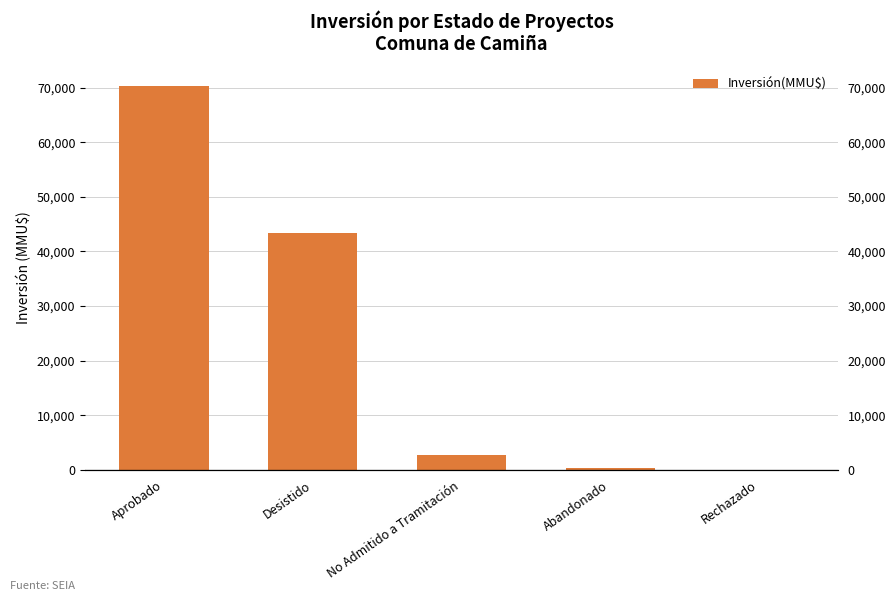

List the labels in order of value, smallest first.

Rechazado, Abandonado, No Admitido a Tramitación, Desistido, Aprobado